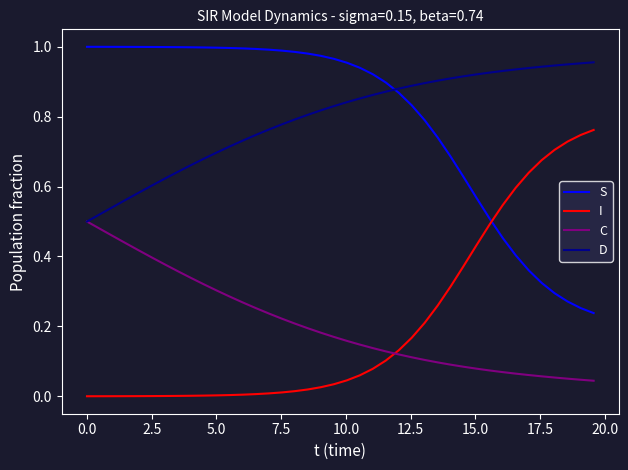

After their last crossing, which series has the higher values: D or S?

D